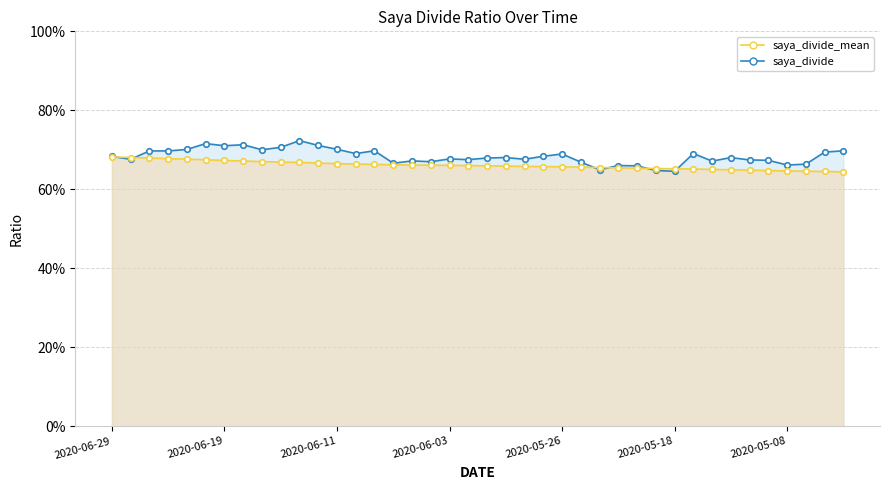

Which category has the highest value in the saya_divide_mean series?

2020-06-29